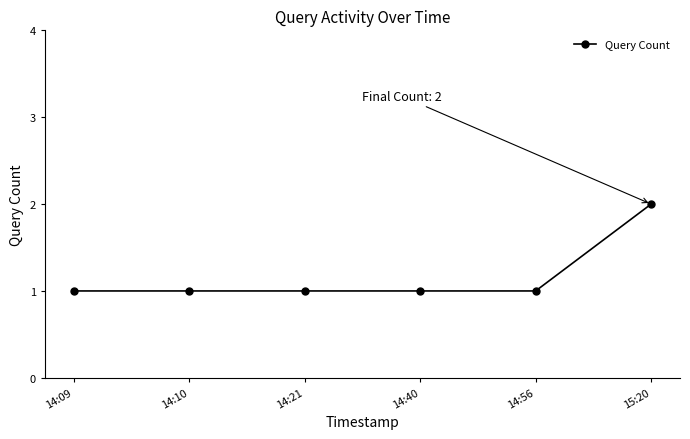

How many distinct data groups are displayed?

1